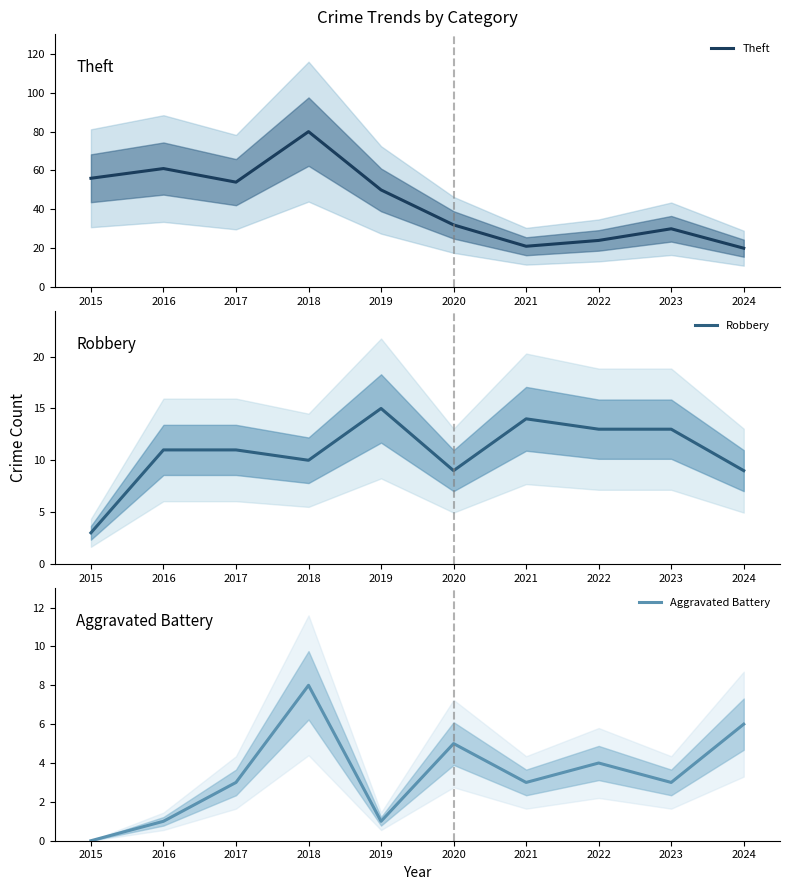

How many data points in Robbery are above 11?

4